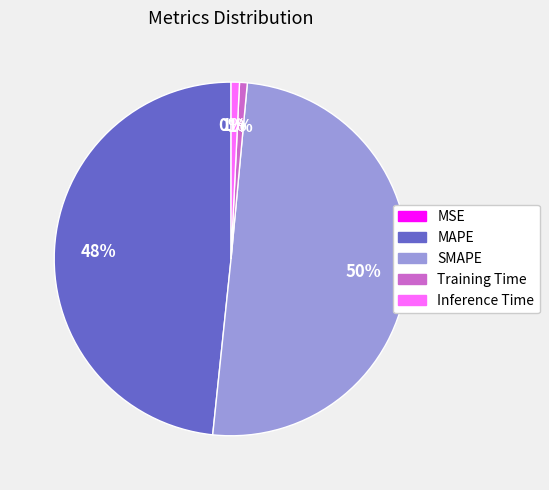

Between MAPE and SMAPE, which is larger?

SMAPE